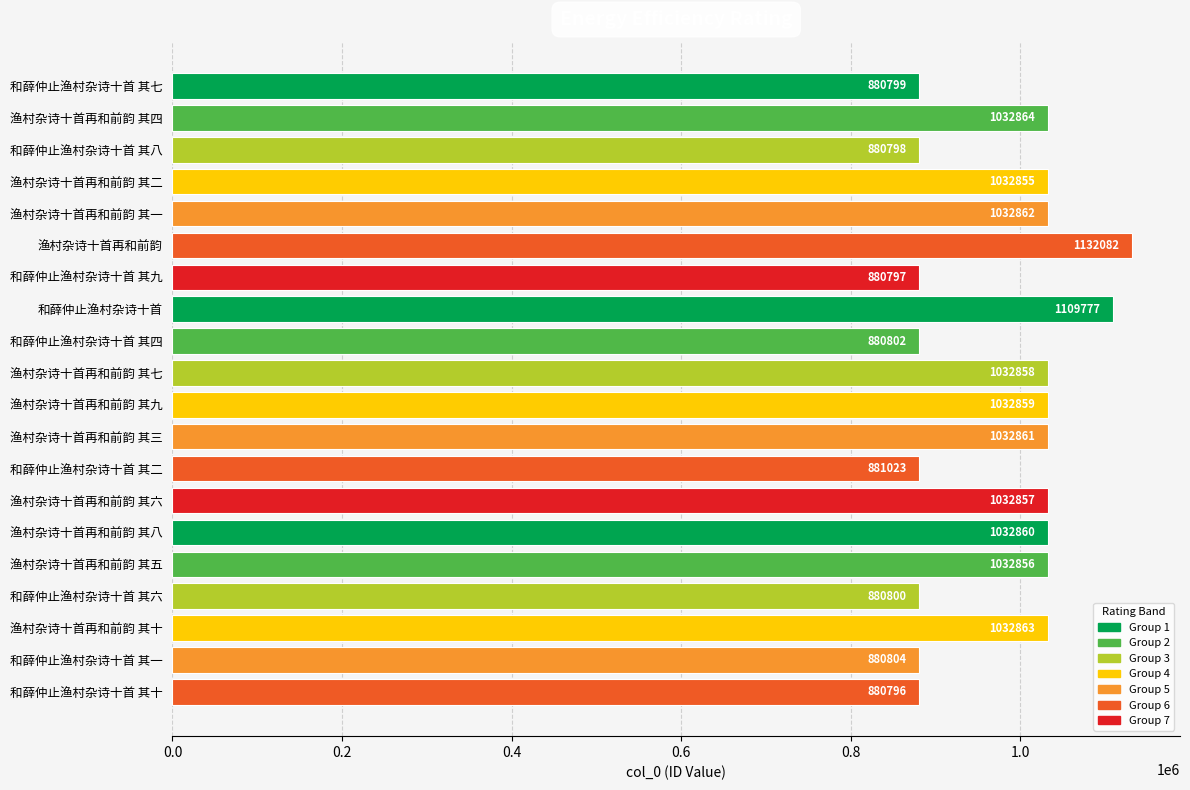

What is the sum of all values?

19617073